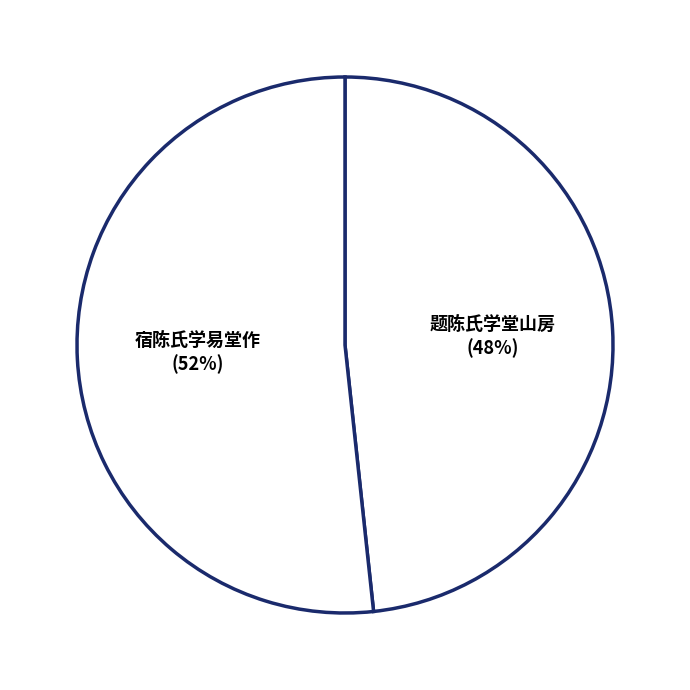

Rank the categories by value from lowest to highest.

题陈氏学堂山房, 宿陈氏学易堂作